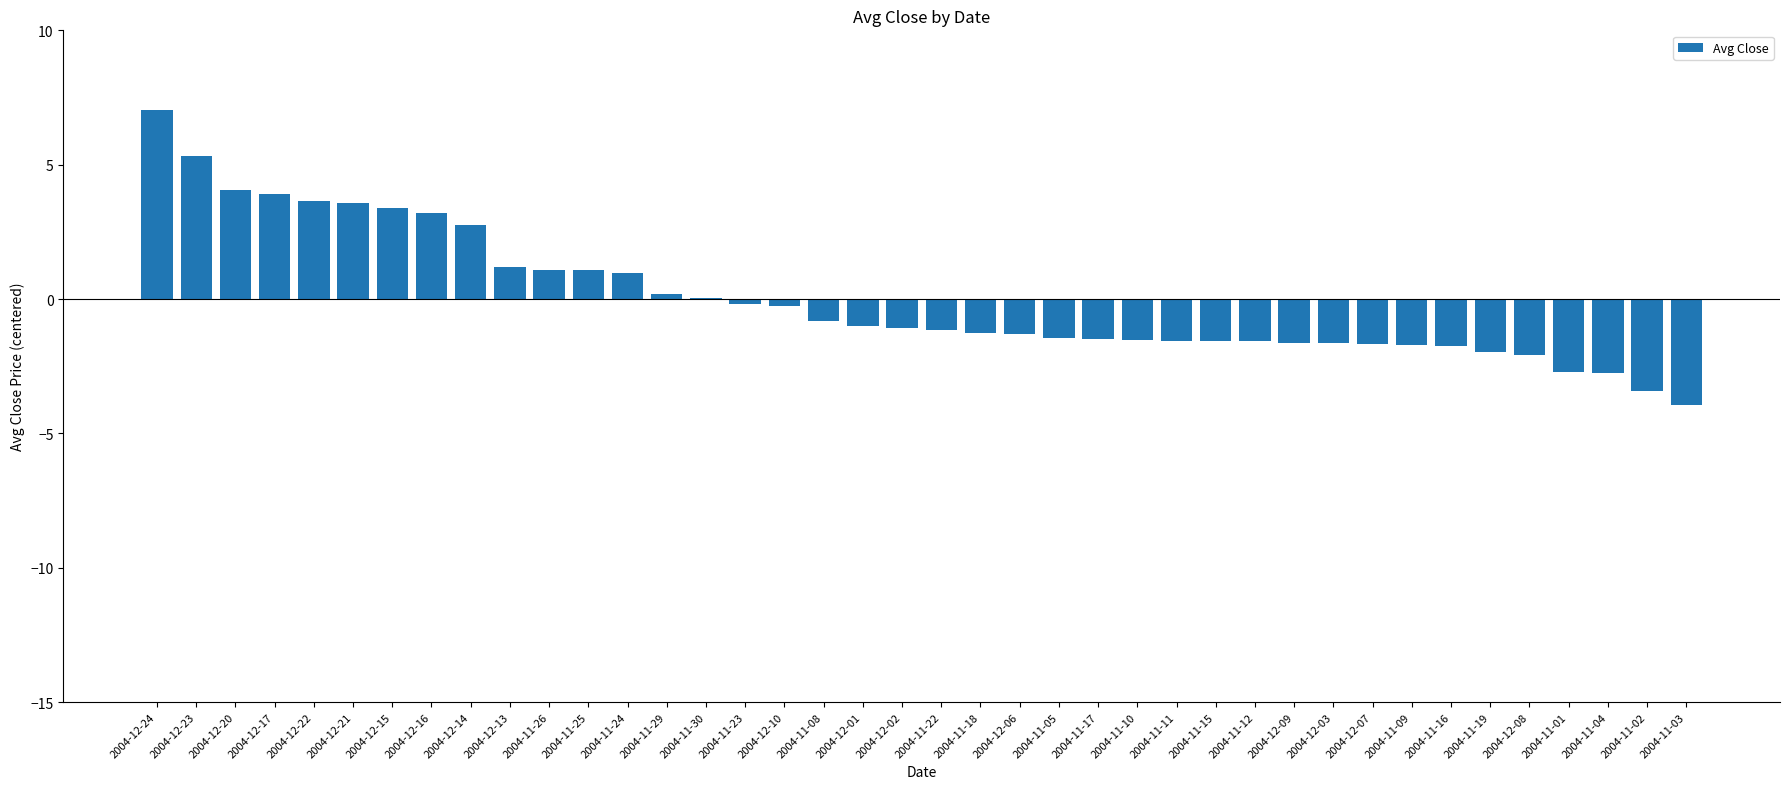

Are the bars grouped side by side (vs. stacked)?

No